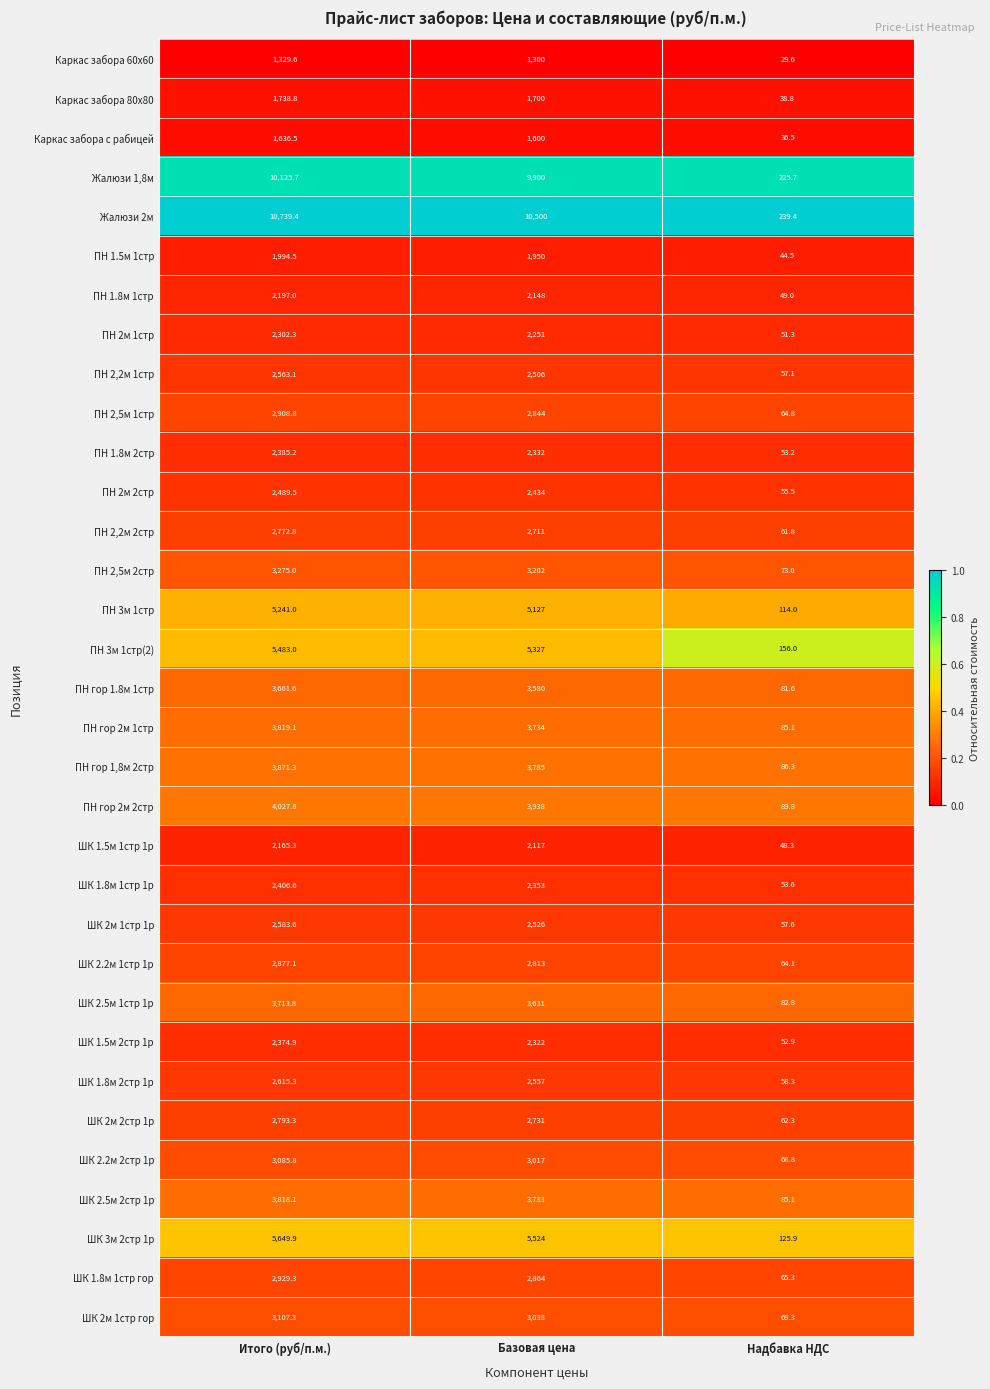

Rank the categories by Жалюзи 1,8м value from lowest to highest.

Надбавка НДС, Базовая цена, Итого (руб/п.м.)